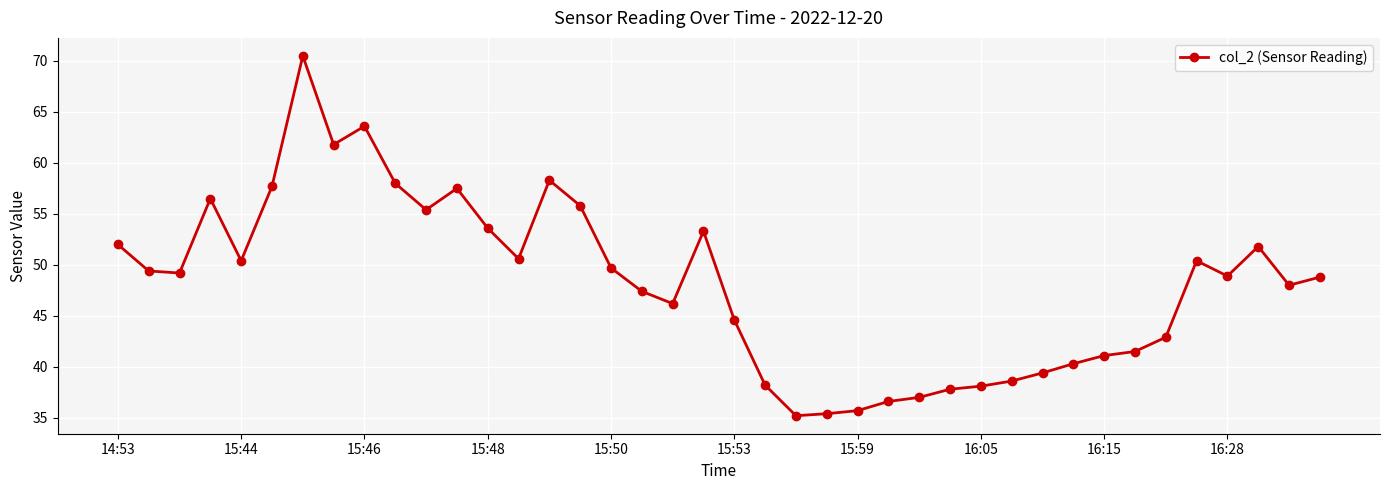

True or false: the data has more than 0 interior local peaks.

True